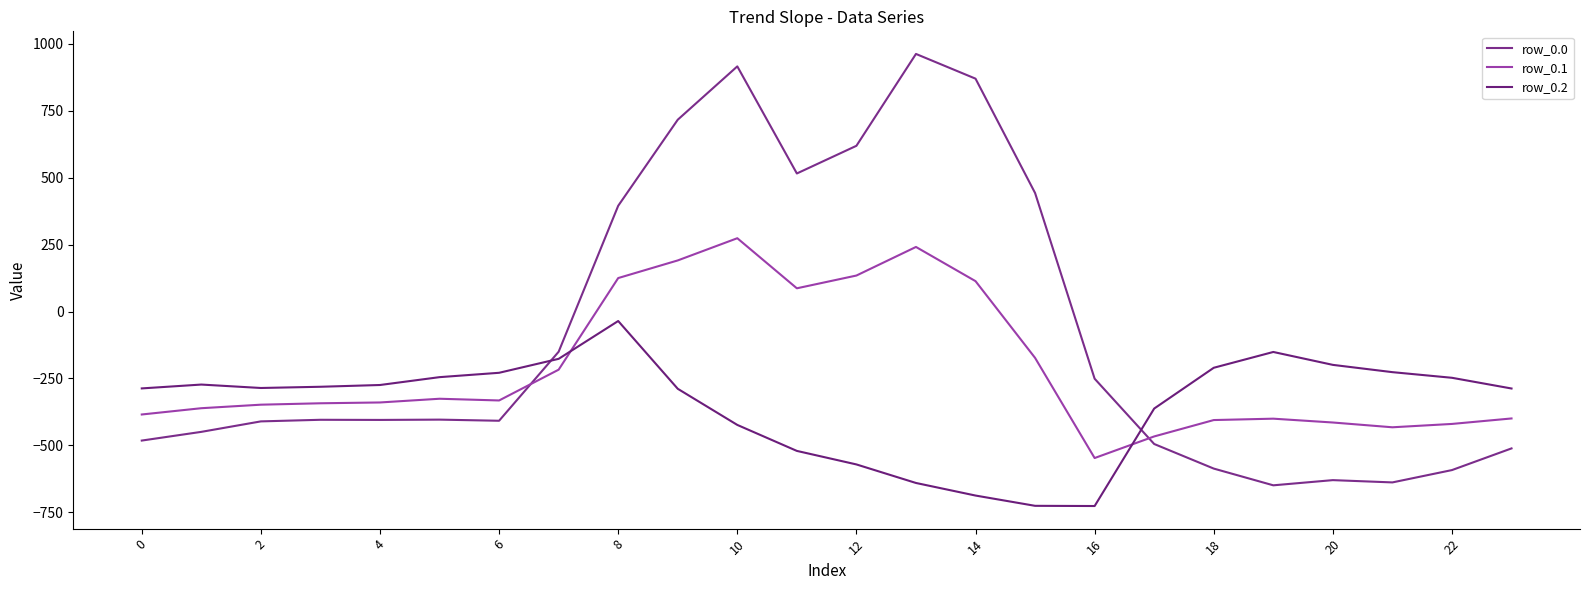

In row_0.2, how many points are lower than both neighbors (excluding endpoints)?

2